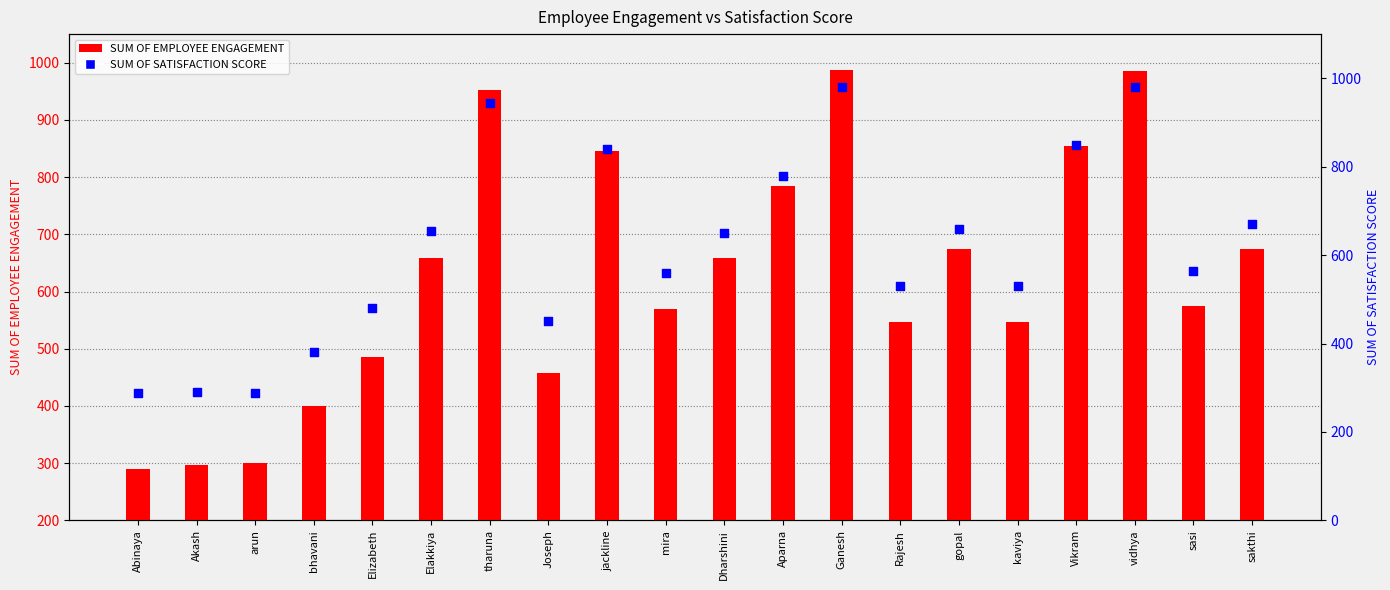

Which series contains the lowest Y value?

SUM OF SATISFACTION SCORE